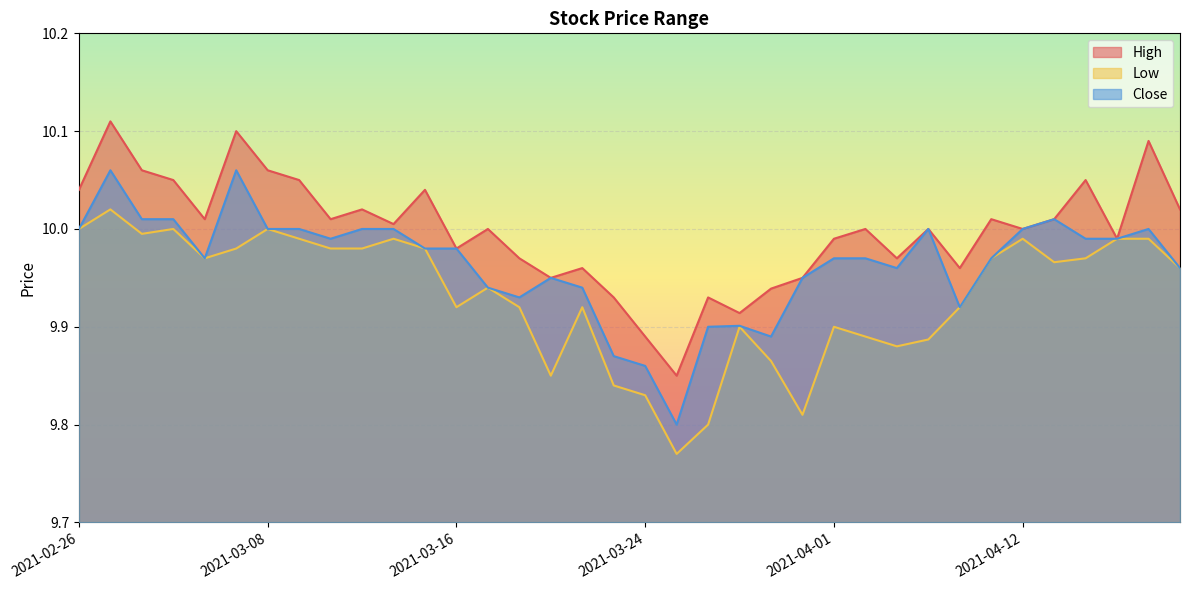

What is the average value of the Low series?

9.9